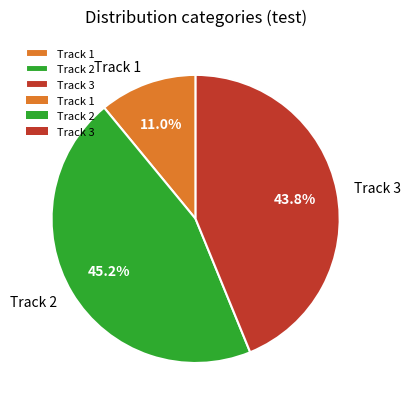

Is it true that Track 2 is 52% of the pie?

False